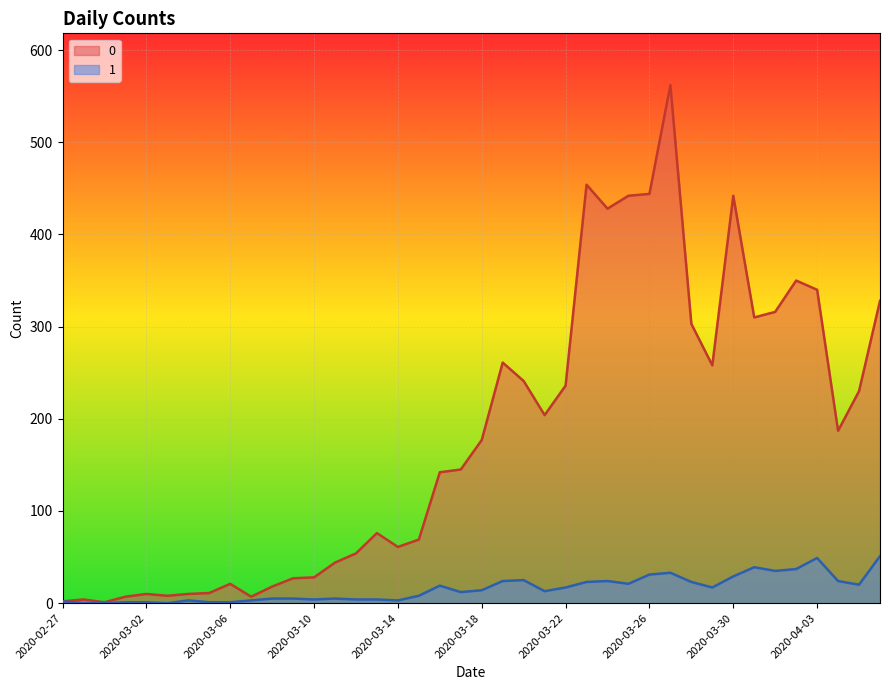

What is the difference between the highest and lowest values at 2020-03-04?

7